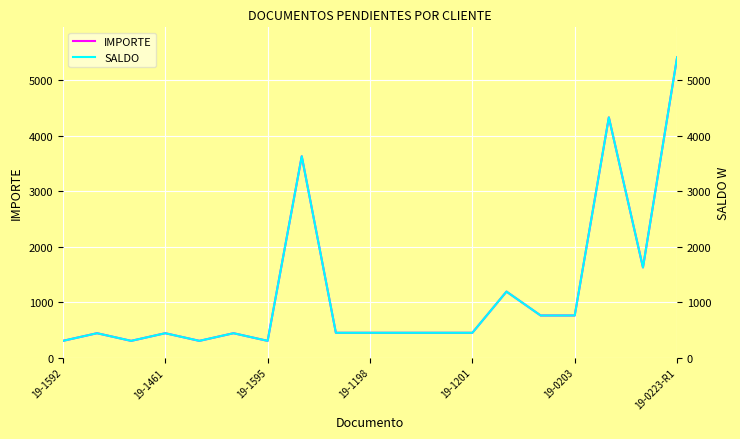

What is the minimum value for IMPORTE?

300.2